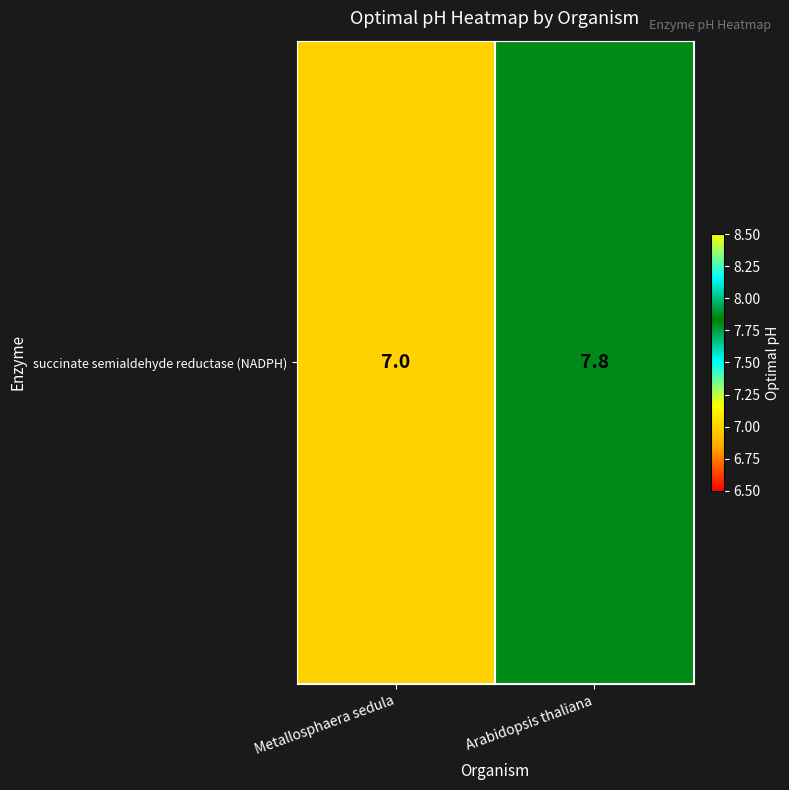

List the labels in order of value, smallest first.

Metallosphaera sedula, Arabidopsis thaliana